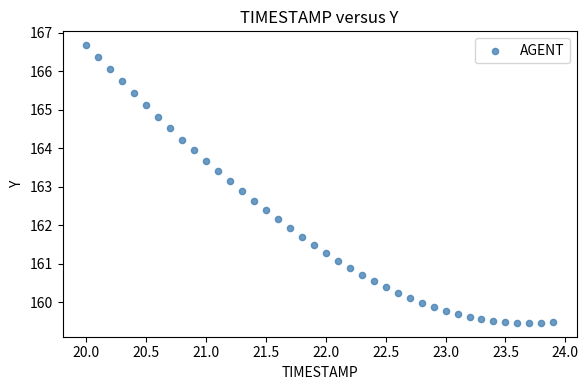

What is the range of Y values (max minus min)?

7.2